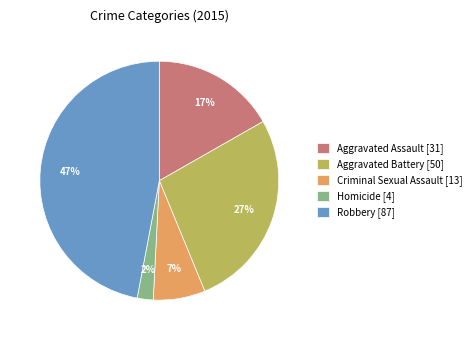

True or false: Robbery accounts for 47% of the total.

True